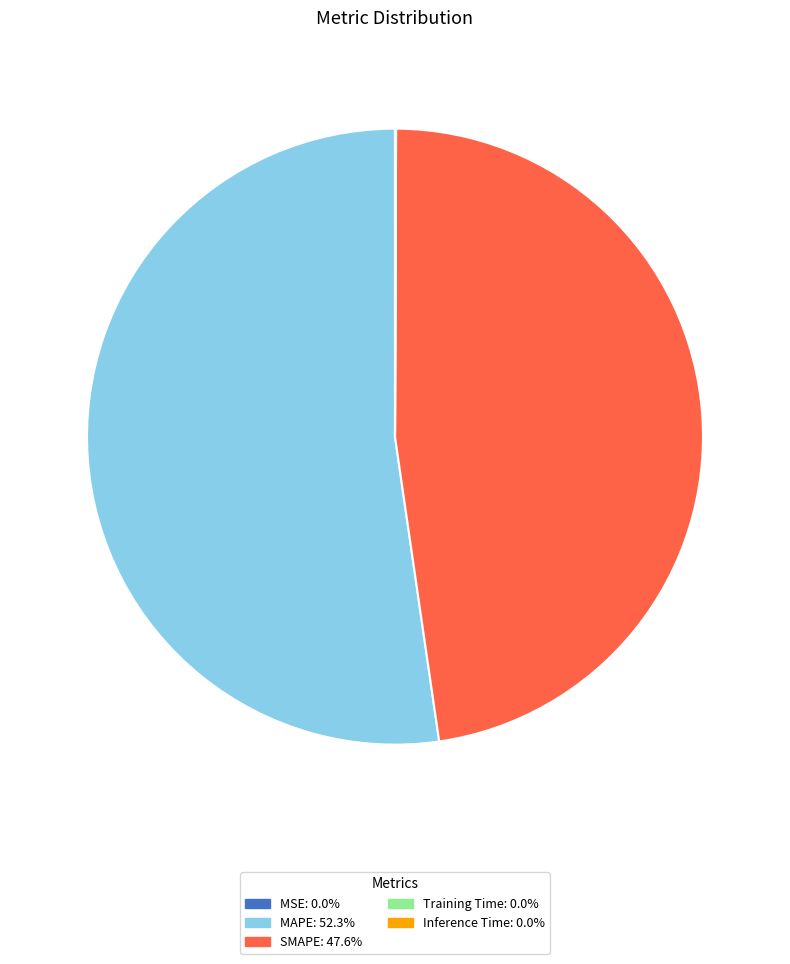

What is the ratio of the value at SMAPE to the value at MAPE?

0.9